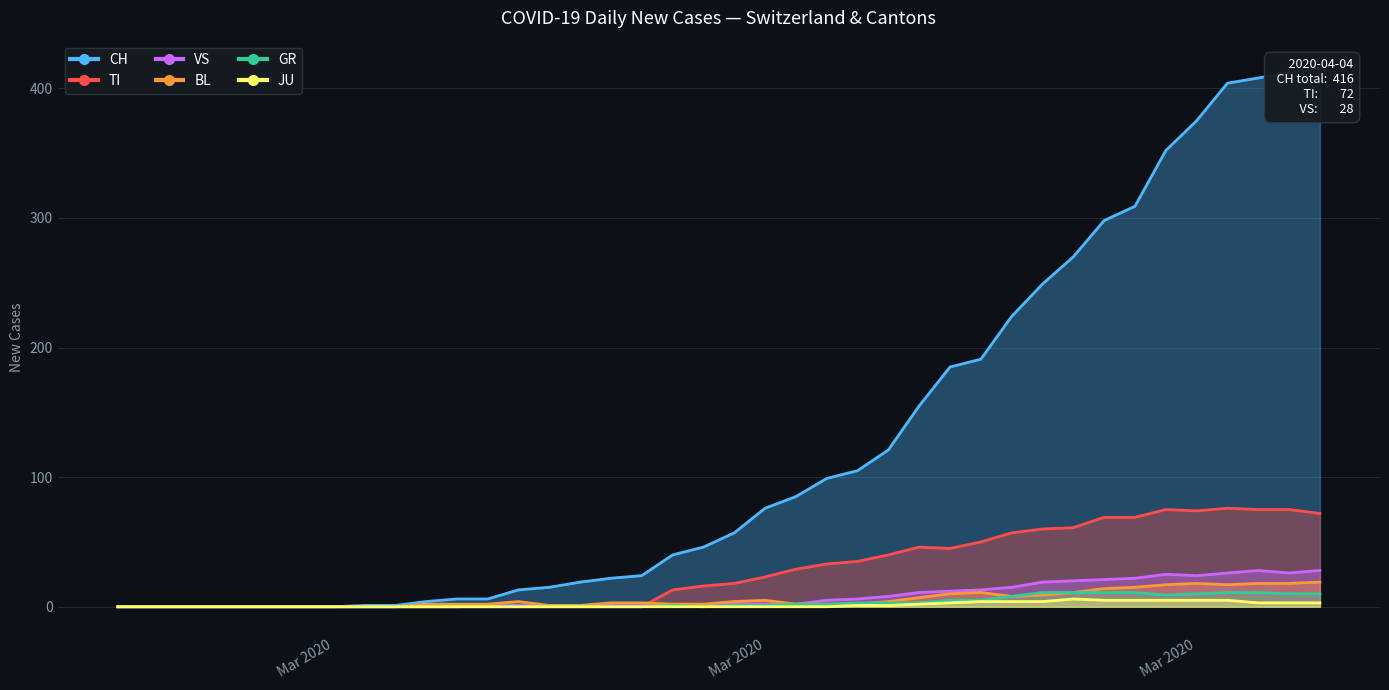

What is the difference between the second highest and second lowest values in the VS series?

28